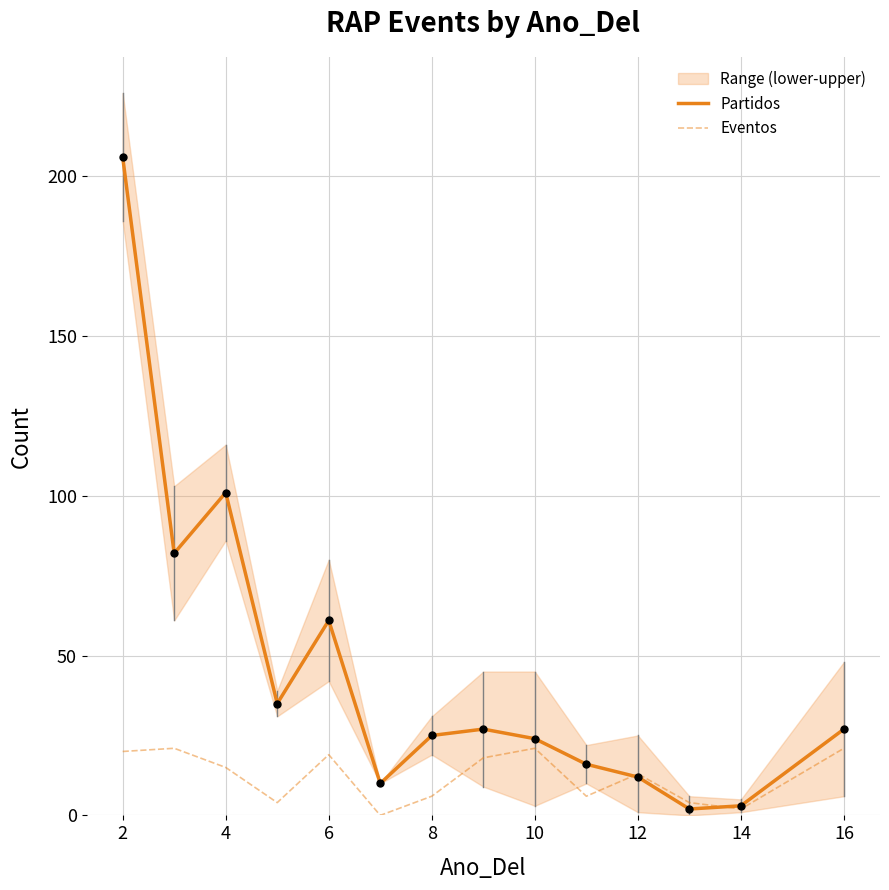

The value of Partidos at 8 is 25. True or false?

True